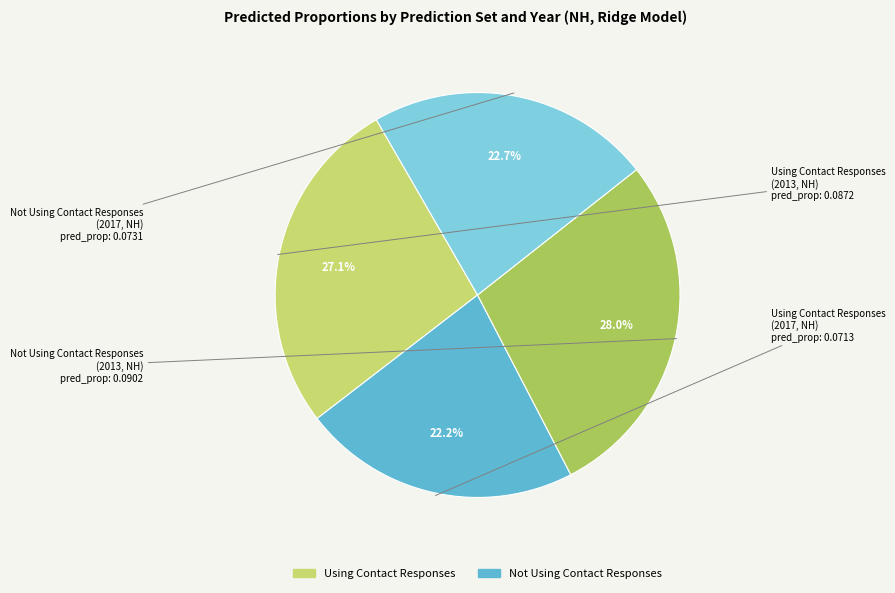

What is the largest slice in the pie chart?

Not Using Contact Responses (2013, NH)